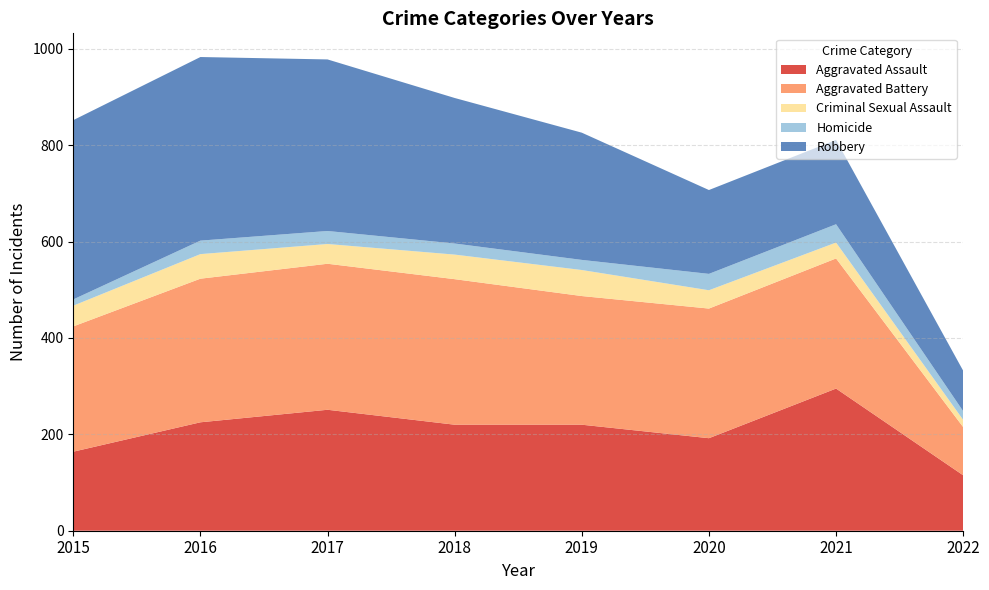

Reading left to right, extract all data points from this chart.

Aggravated Assault: 2015=164	2016=225	2017=251	2018=220	2019=220	2020=192	2021=295	2022=115
Aggravated Battery: 2015=260	2016=298	2017=303	2018=302	2019=267	2020=269	2021=270	2022=100
Criminal Sexual Assault: 2015=43	2016=51	2017=41	2018=51	2019=54	2020=38	2021=33	2022=15
Homicide: 2015=13	2016=28	2017=27	2018=23	2019=21	2020=34	2021=38	2022=18
Robbery: 2015=372	2016=381	2017=356	2018=302	2019=264	2020=174	2021=175	2022=84